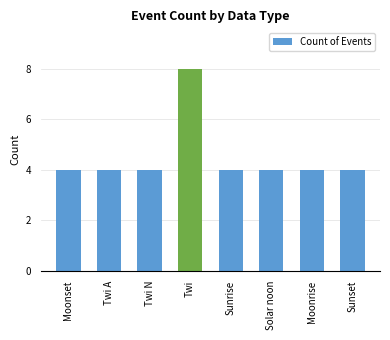

What is the ratio of the value at Moonset to the value at Twi?

0.5